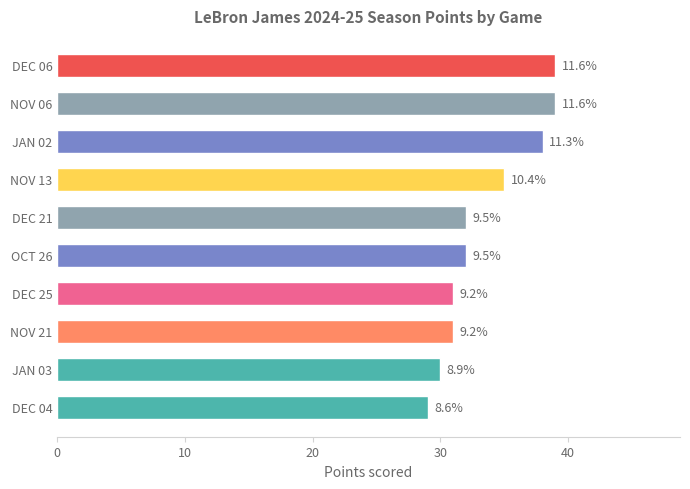

Are the bars horizontal?

Yes